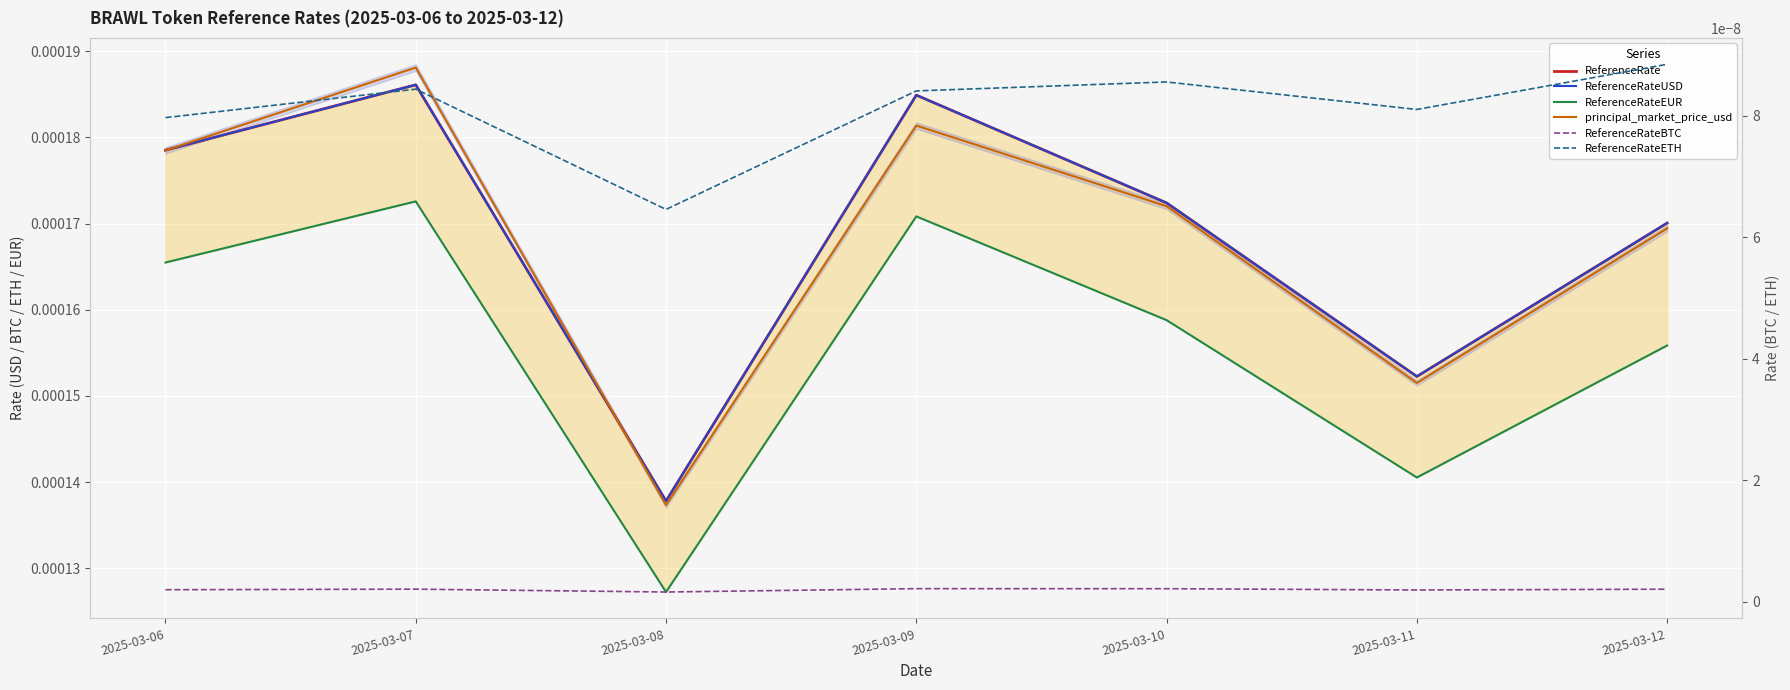

True or false: ReferenceRateETH has more than 2 points higher than both neighbors.

False